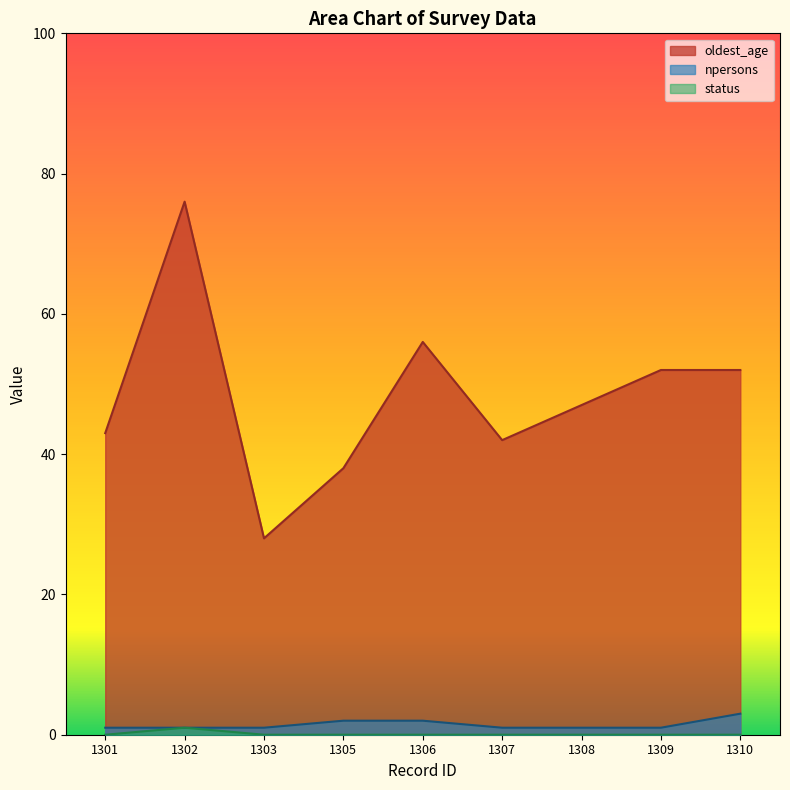

At how many categories does at least one series exceed 41?

7